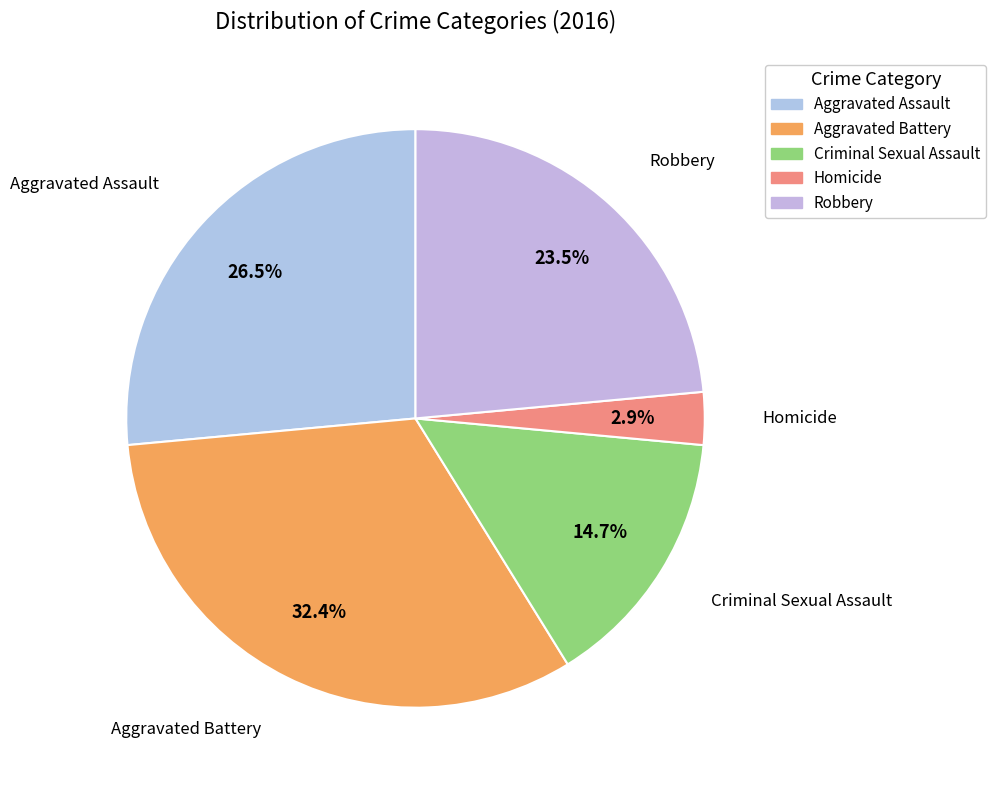

Is it true that Criminal Sexual Assault is 22% of the pie?

False